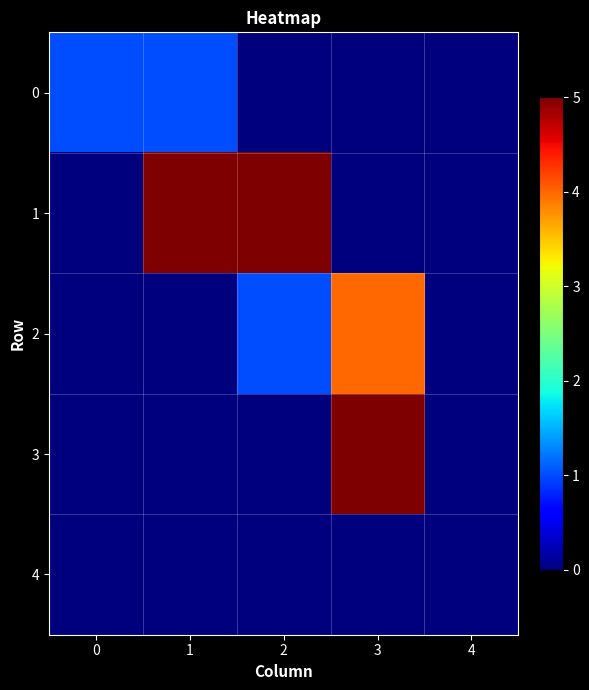

Reading left to right, list all the values displayed in this chart.

0: 0=1	1=1	2=0	3=0	4=0
1: 0=0	1=5	2=5	3=0	4=0
2: 0=0	1=0	2=1	3=4	4=0
3: 0=0	1=0	2=0	3=5	4=0
4: 0=0	1=0	2=0	3=0	4=0